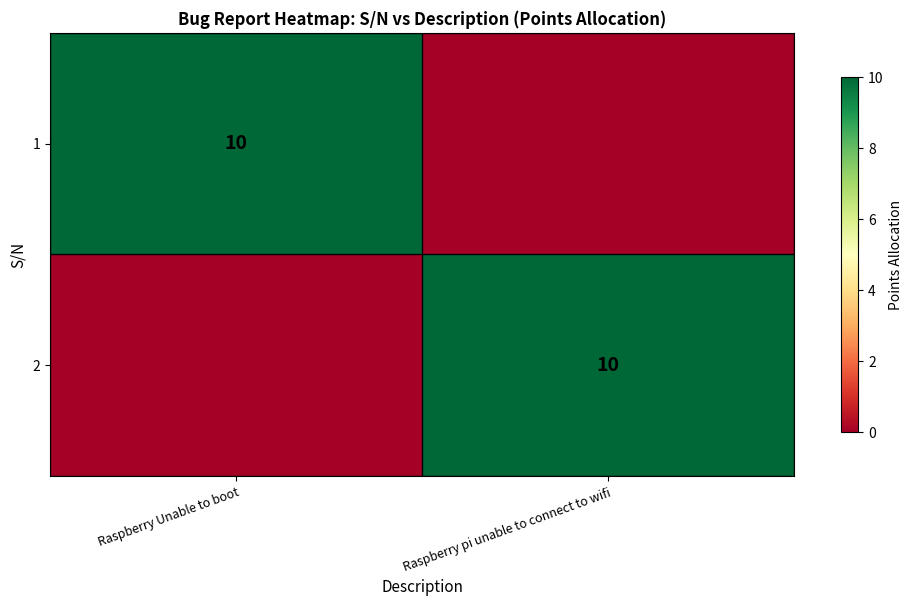

At how many categories does at least one series exceed 8?

2